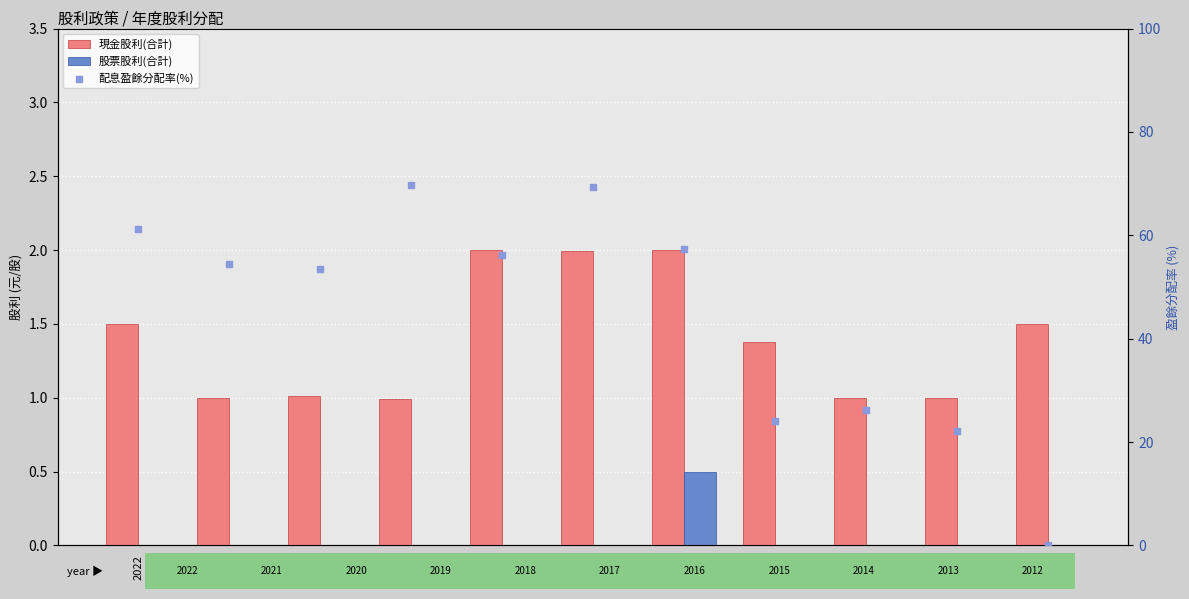

What are all the series names shown in the legend?

現金股利(合計), 股票股利(合計), 配息盈餘分配率(%)